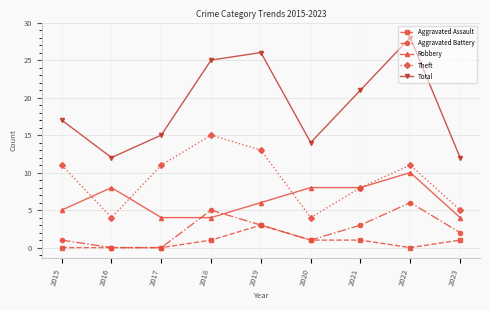

How many data points does each series have?

9